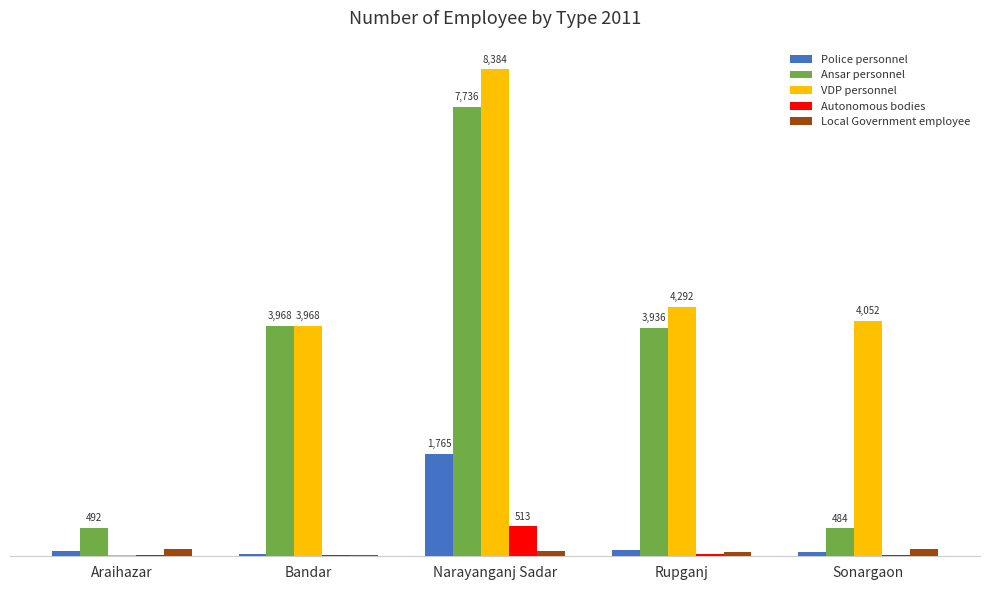

What are all the series names shown in the legend?

Police personnel, Ansar personnel, VDP personnel, Autonomous bodies, Local Government employee